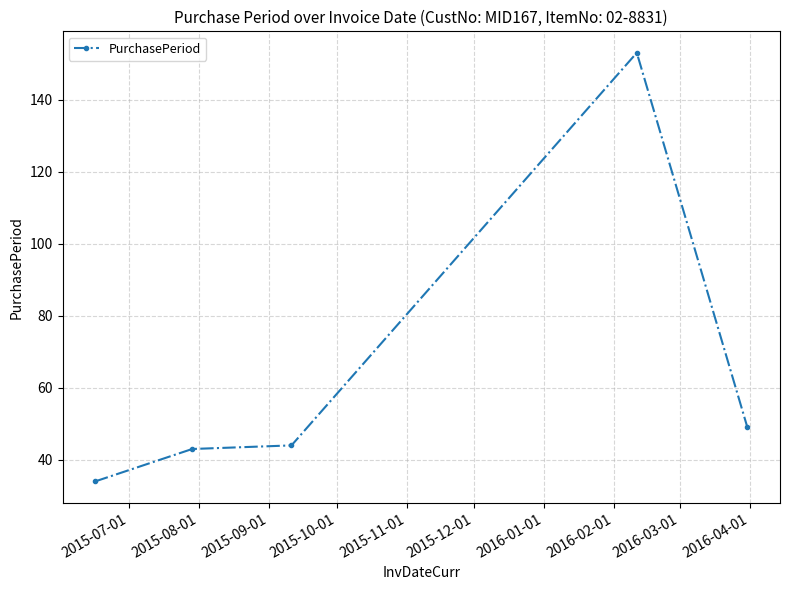

What is the sum of all values?

323